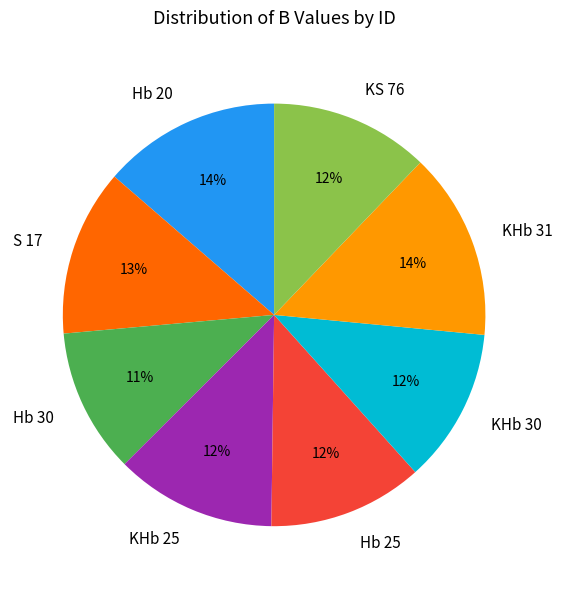

What is the smallest slice in the pie chart?

Hb 30